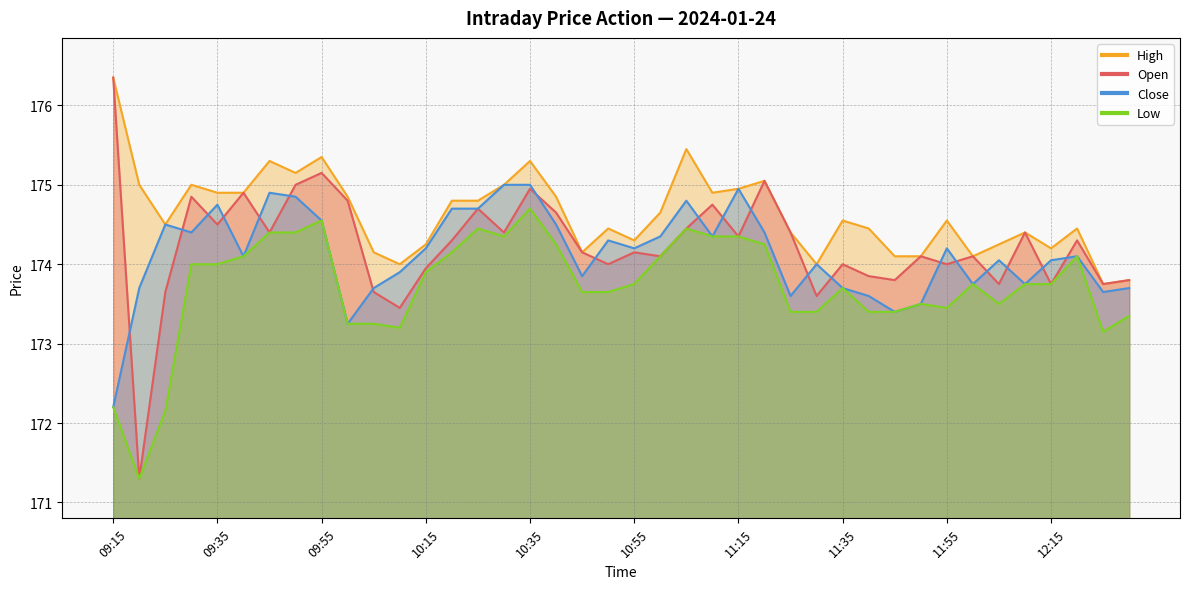

Reading left to right, extract all data points from this chart.

Open: 09:15=176.3	09:20=171.3	09:25=173.7	09:30=174.8	09:35=174.5	09:40=174.9	09:45=174.4	09:50=175.0	09:55=175.2	10:00=174.8	10:05=173.7	10:10=173.4	10:15=173.9	10:20=174.3	10:25=174.7	10:30=174.4	10:35=174.9	10:40=174.7	10:45=174.2	10:50=174.0	10:55=174.2	11:00=174.1	11:05=174.4	11:10=174.8	11:15=174.3	11:20=175.1	11:25=174.4	11:30=173.6	11:35=174.0	11:40=173.8	11:45=173.8	11:50=174.1	11:55=174.0	12:00=174.1	12:05=173.8	12:10=174.4	12:15=173.8	12:20=174.3	12:25=173.8	12:30=173.8
High: 09:15=176.3	09:20=175.0	09:25=174.5	09:30=175.0	09:35=174.9	09:40=174.9	09:45=175.3	09:50=175.2	09:55=175.3	10:00=174.8	10:05=174.2	10:10=174.0	10:15=174.2	10:20=174.8	10:25=174.8	10:30=175.0	10:35=175.3	10:40=174.8	10:45=174.2	10:50=174.4	10:55=174.3	11:00=174.7	11:05=175.4	11:10=174.9	11:15=174.9	11:20=175.1	11:25=174.4	11:30=174.0	11:35=174.6	11:40=174.4	11:45=174.1	11:50=174.1	11:55=174.6	12:00=174.1	12:05=174.2	12:10=174.4	12:15=174.2	12:20=174.4	12:25=173.8	12:30=173.8
Low: 09:15=172.2	09:20=171.3	09:25=172.2	09:30=174.0	09:35=174.0	09:40=174.1	09:45=174.4	09:50=174.4	09:55=174.6	10:00=173.2	10:05=173.2	10:10=173.2	10:15=173.9	10:20=174.2	10:25=174.4	10:30=174.3	10:35=174.7	10:40=174.2	10:45=173.7	10:50=173.7	10:55=173.8	11:00=174.1	11:05=174.4	11:10=174.3	11:15=174.3	11:20=174.2	11:25=173.4	11:30=173.4	11:35=173.7	11:40=173.4	11:45=173.4	11:50=173.5	11:55=173.4	12:00=173.8	12:05=173.5	12:10=173.8	12:15=173.8	12:20=174.1	12:25=173.2	12:30=173.3
Close: 09:15=172.2	09:20=173.7	09:25=174.5	09:30=174.4	09:35=174.8	09:40=174.1	09:45=174.9	09:50=174.8	09:55=174.6	10:00=173.2	10:05=173.7	10:10=173.9	10:15=174.2	10:20=174.7	10:25=174.7	10:30=175.0	10:35=175.0	10:40=174.5	10:45=173.8	10:50=174.3	10:55=174.2	11:00=174.3	11:05=174.8	11:10=174.3	11:15=174.9	11:20=174.4	11:25=173.6	11:30=174.0	11:35=173.7	11:40=173.6	11:45=173.4	11:50=173.5	11:55=174.2	12:00=173.8	12:05=174.1	12:10=173.8	12:15=174.1	12:20=174.1	12:25=173.7	12:30=173.7